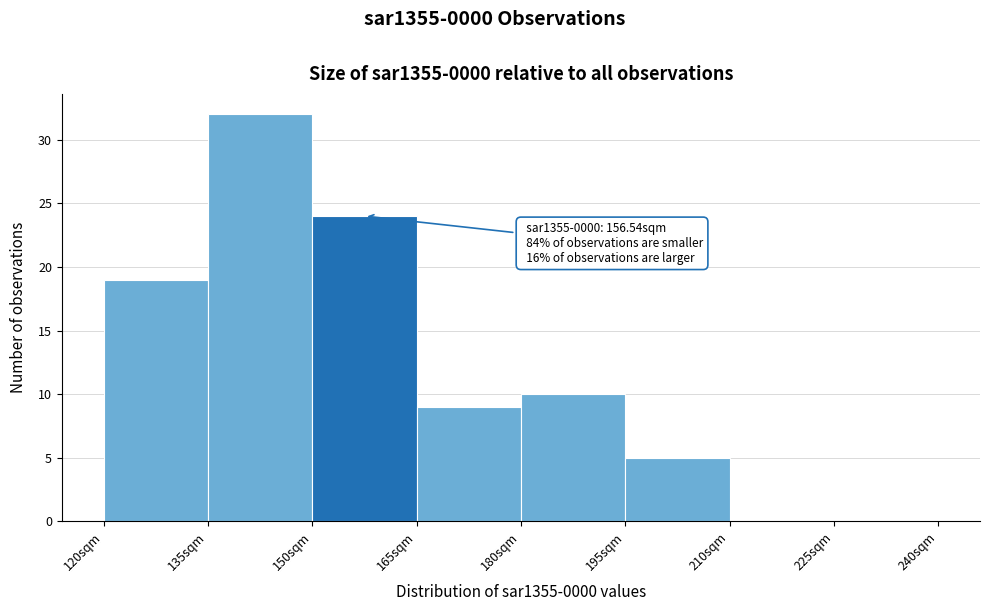

Over which range of the x-axis is the bar tallest?

135 to 150